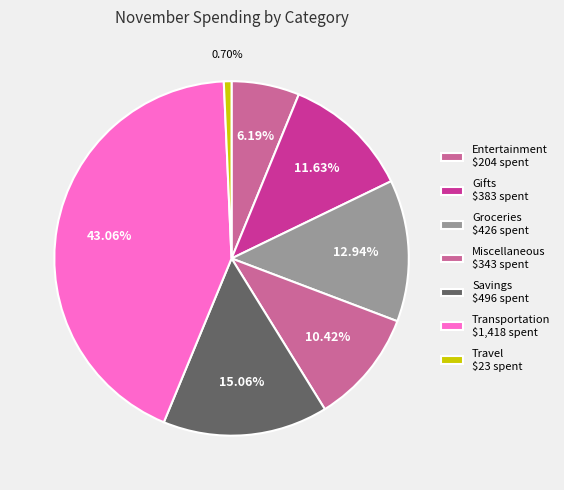

To the nearest percent, what is the combined percentage of Gifts and Groceries?

25%